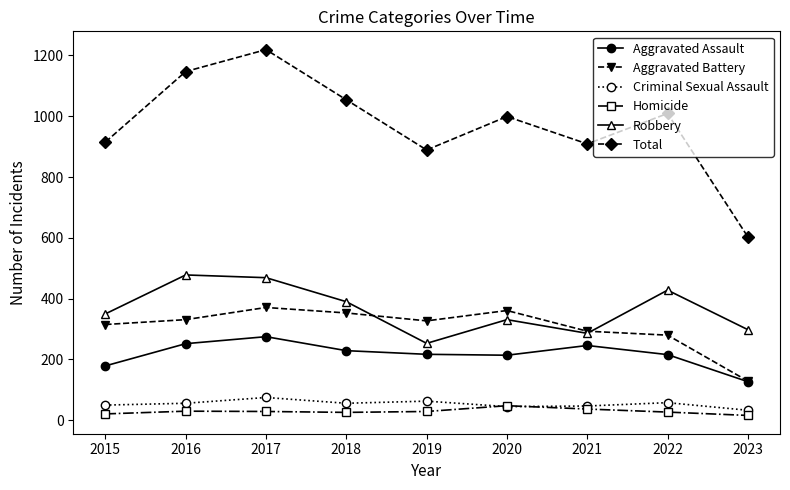

How many interior local peaks does the Total series have?

3